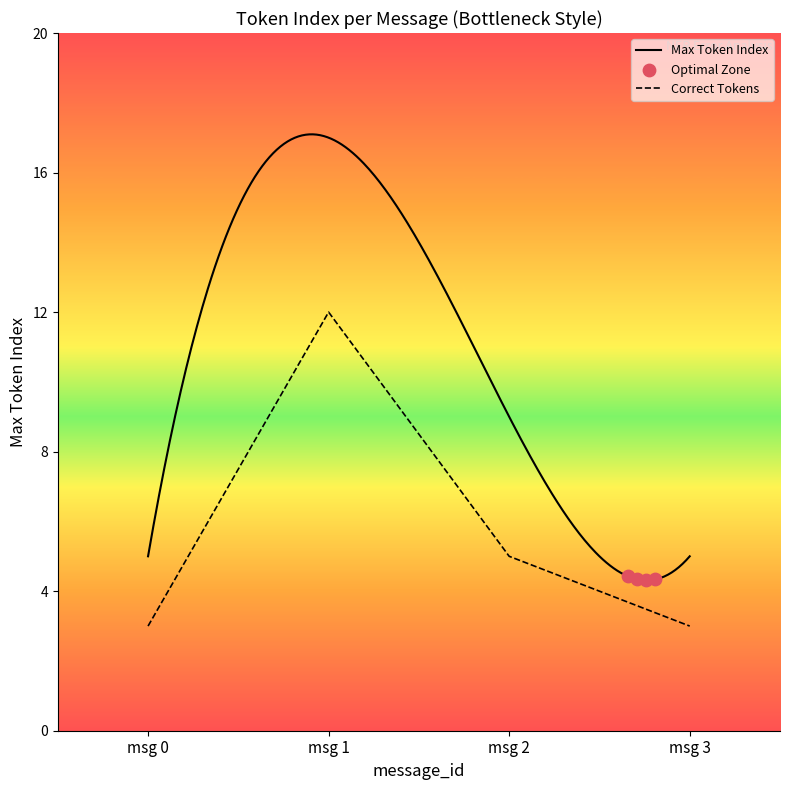

At which category is the sum across all series the highest?

1